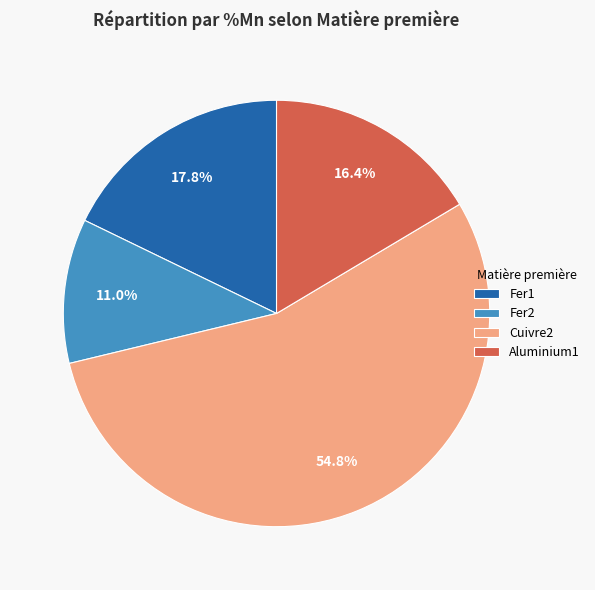

To the nearest percent, what percentage of the pie is Cuivre2?

55%